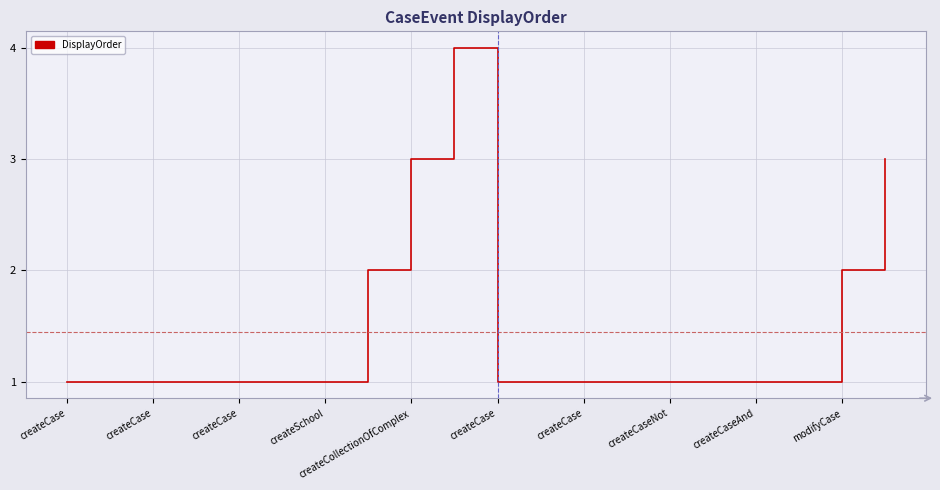

What is the maximum value shown in the chart?

4